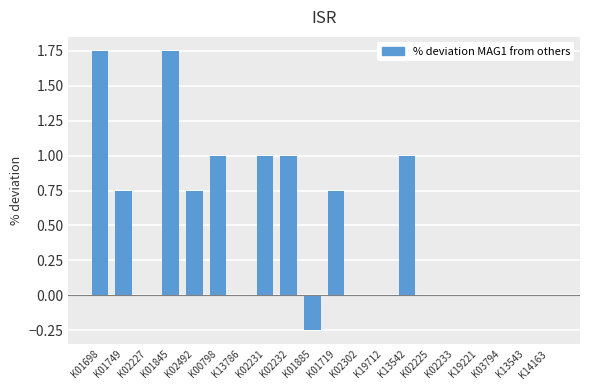

The value at K01719 is 0.3. True or false?

False